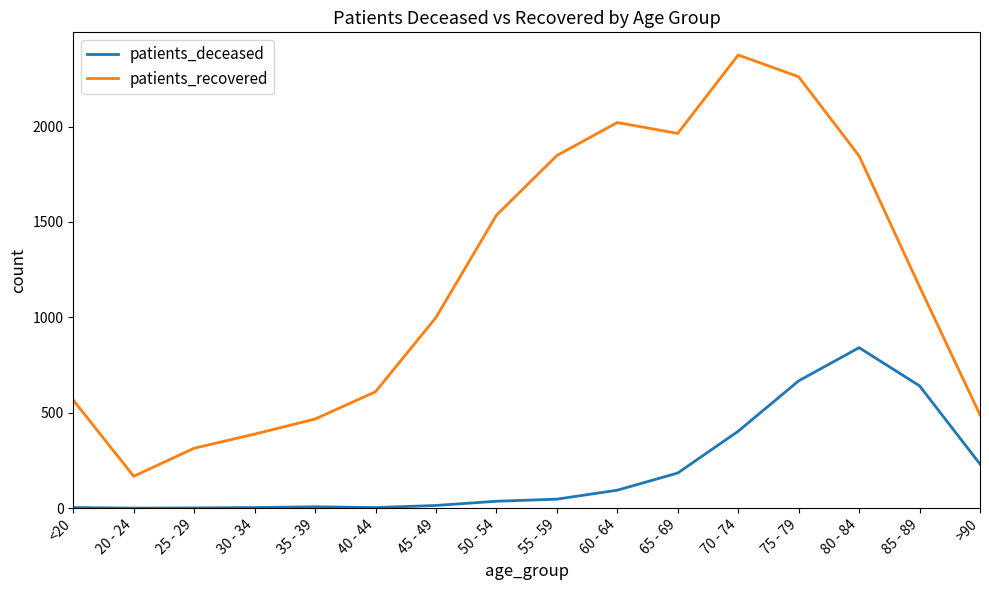

Between 20 - 24 and 55 - 59, which series saw the biggest shift?

patients_recovered